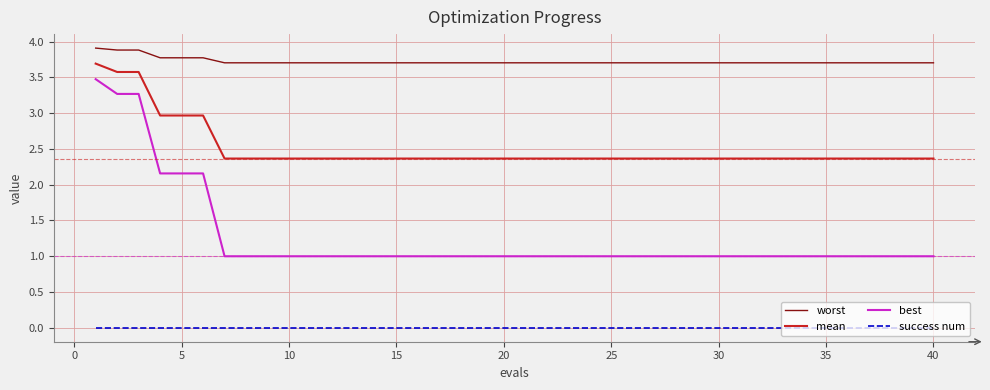

Which series has the largest range (max minus min)?

best